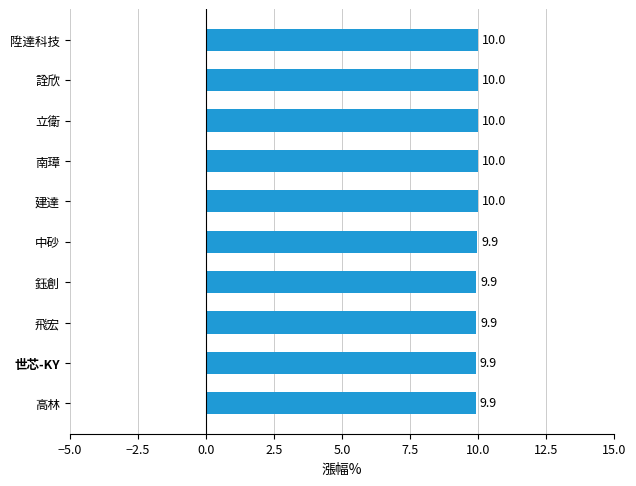

Which has a higher value, 南璋 or 鈺創?

南璋